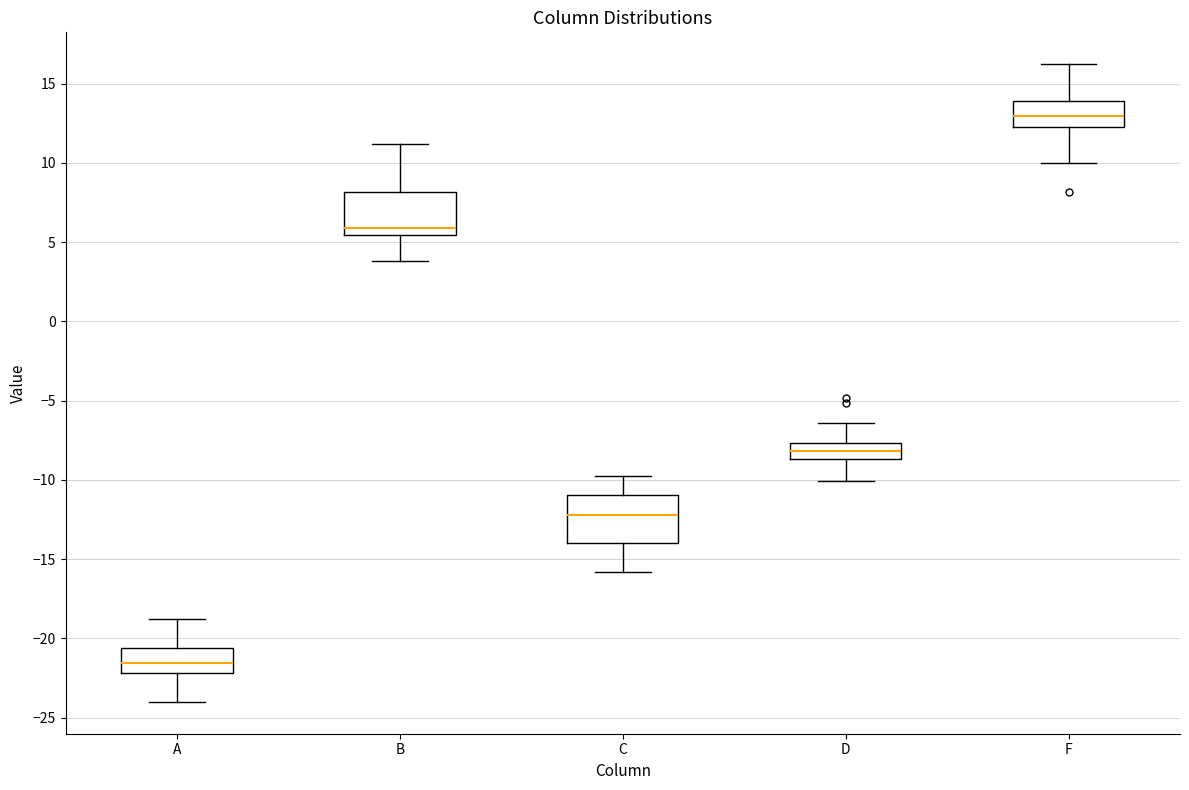

Reading left to right, read every box against the y-axis: the position of its median line, the range the box covers, and the ends of its whiskers. The values are not printed on the chart, so give them approximately, as read against the axis.

A: median -21.5, box -22.0 to -20.5, whiskers -24.0 to -19.0
B: median 6.0, box 5.5 to 8.0, whiskers 4.0 to 11.0
C: median -12.0, box -14.0 to -11.0, whiskers -16.0 to -10.0
D: median -8.0, box -8.5 to -7.5, whiskers -10.0 to -6.5
F: median 13.0, box 12.5 to 14.0, whiskers 10.0 to 16.0